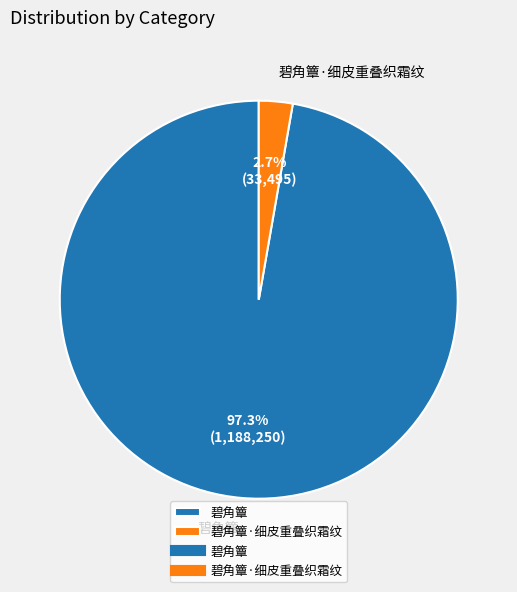

True or false: 碧角簟 accounts for 97% of the total.

True